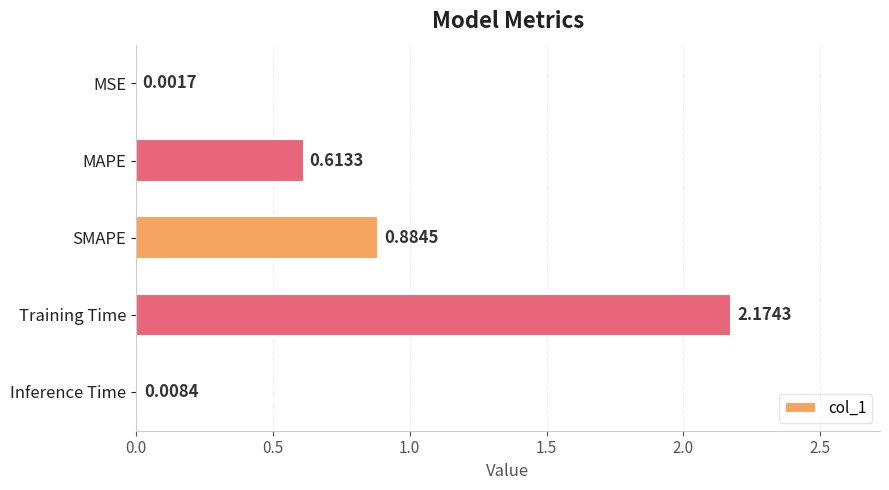

What is the sum of the values at Training Time and SMAPE?

3.1